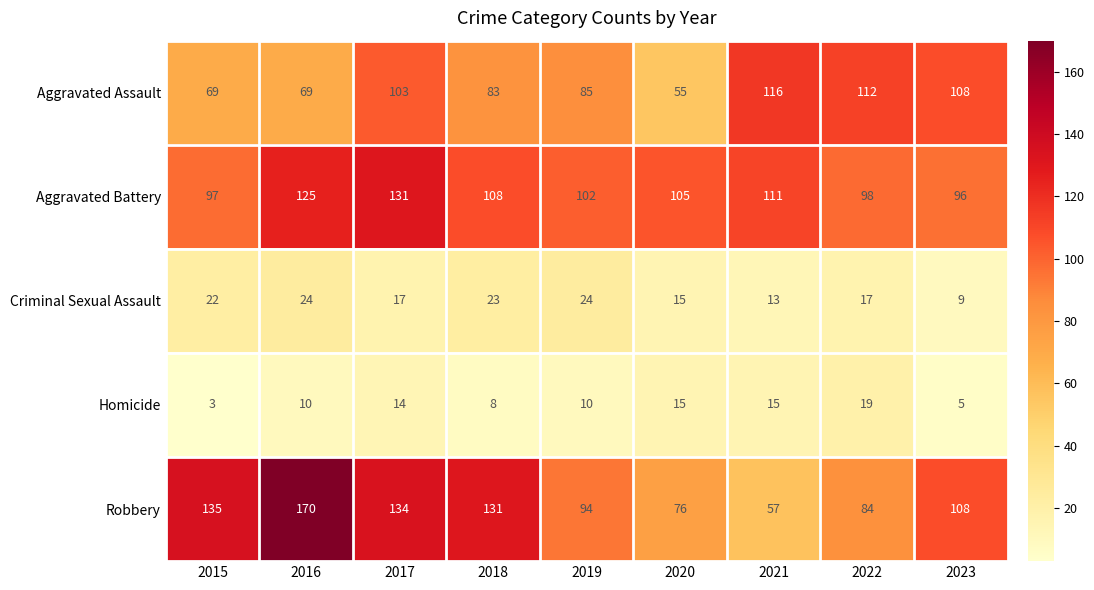

Which series has the largest range (max minus min)?

Robbery